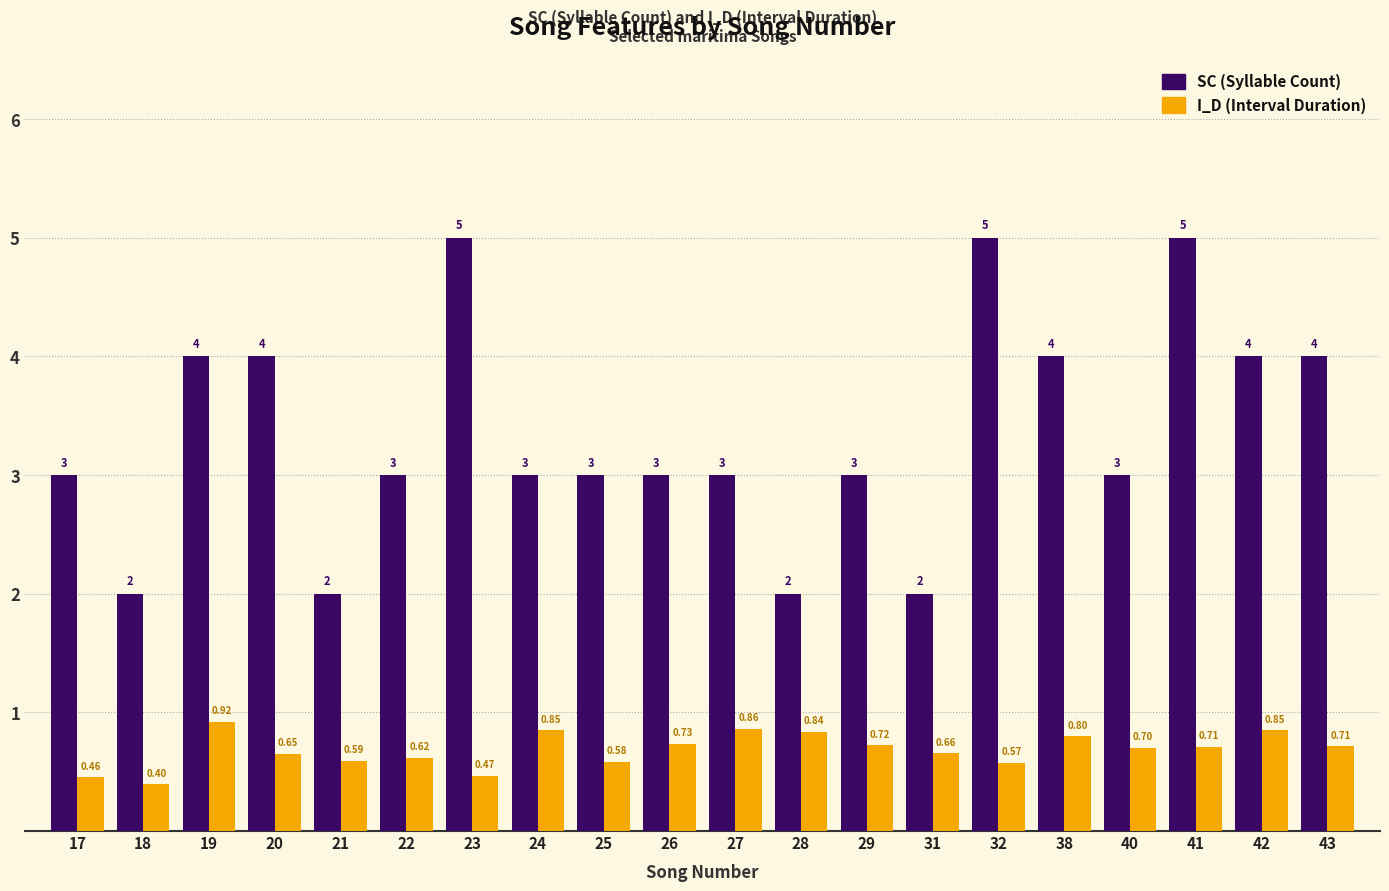

What is the sum of the SC (Syllable Count) values at 43 and 42?

8.0